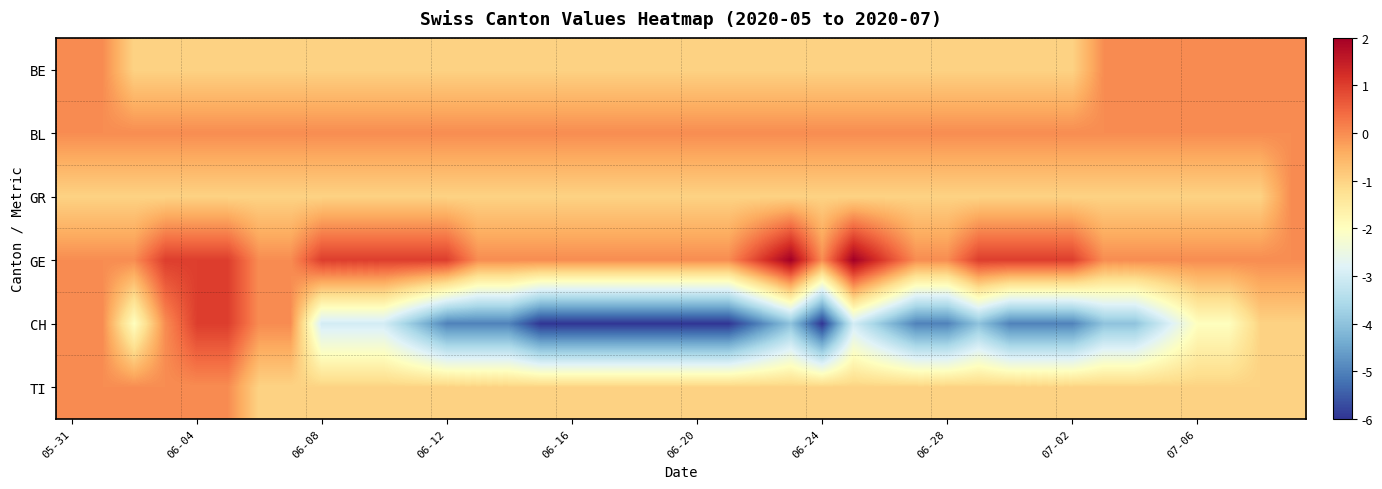

List the series in order of their peak value, highest first.

GE, CH, BE, BL, GR, TI